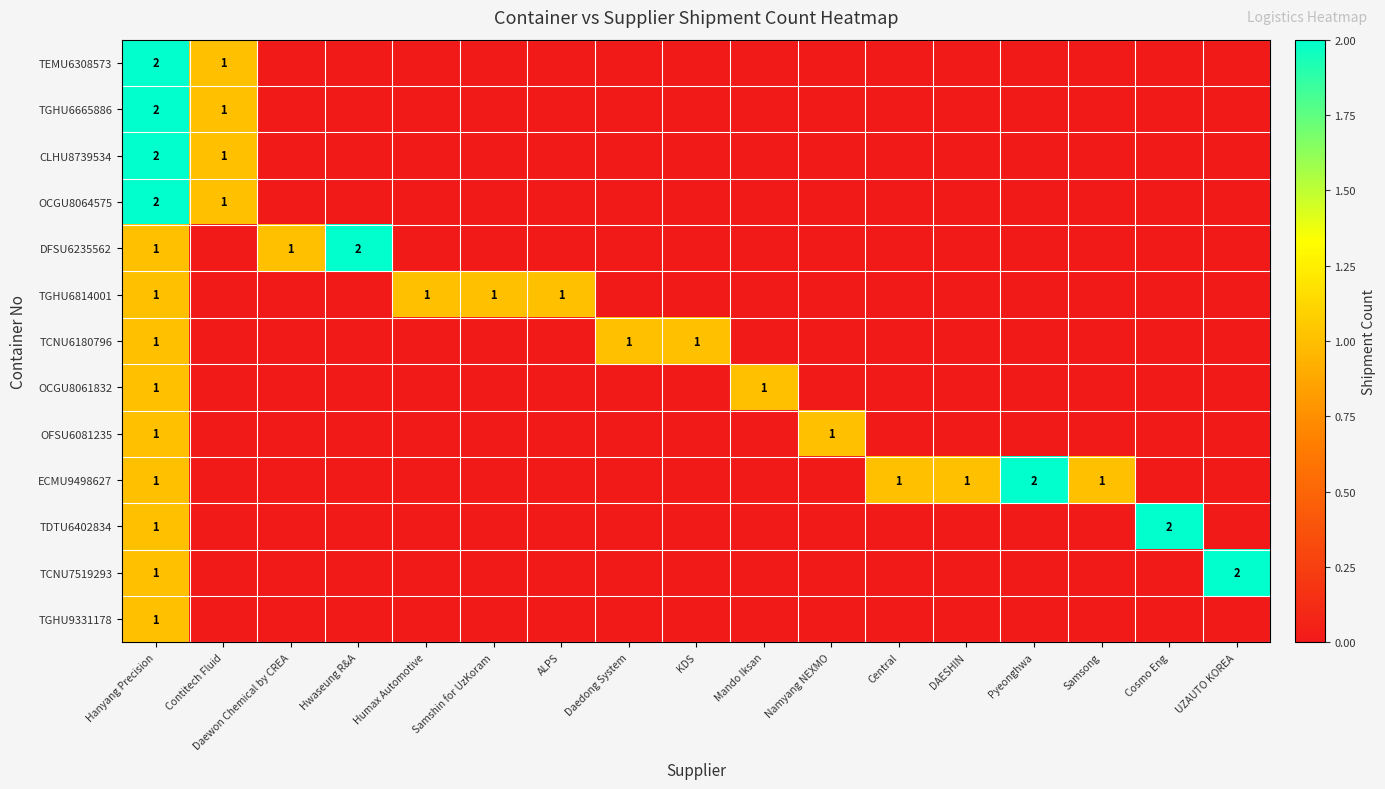

At which label is OFSU6081235 closest to 0?

Contitech Fluid